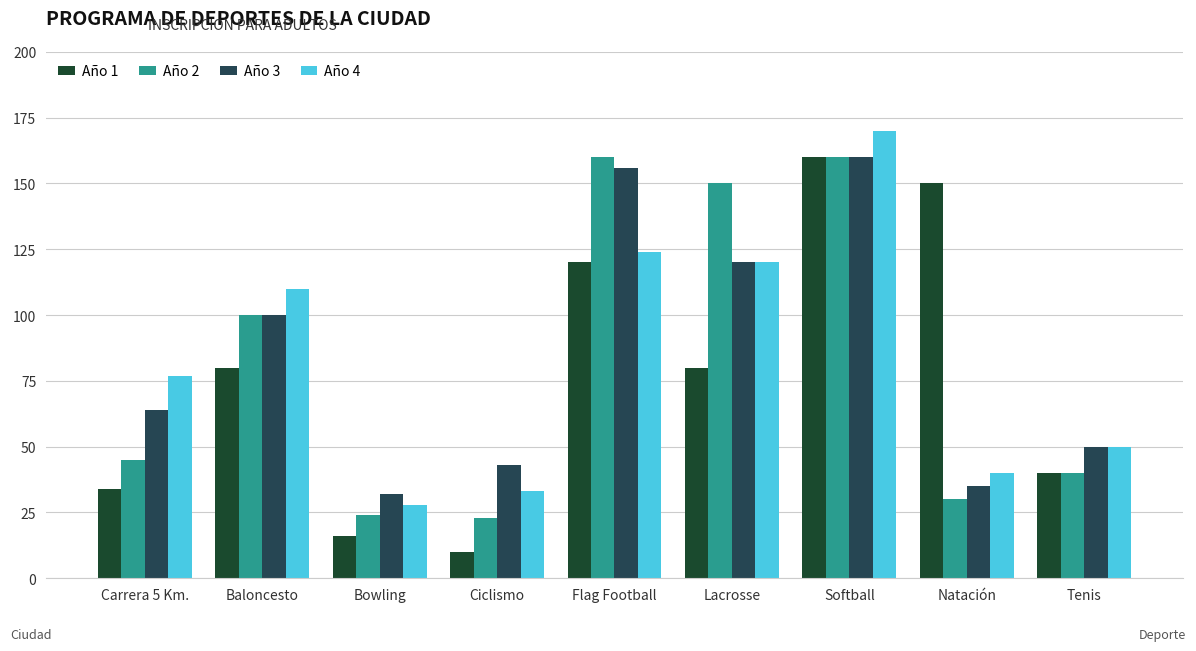

What is the value of the Año 4 bar at the 1st from the left?

77